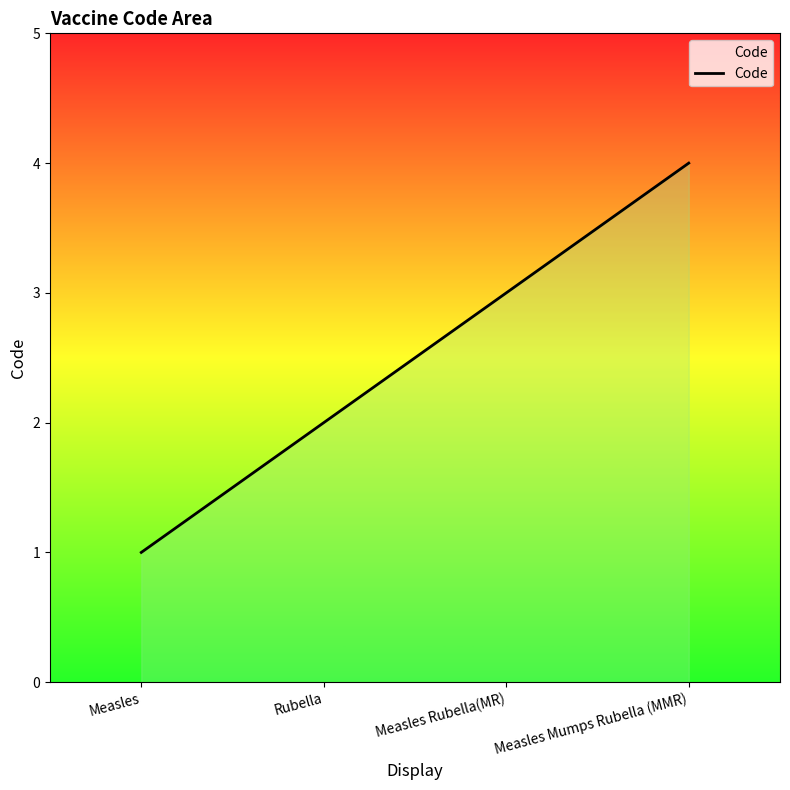

Count the number of data series in this chart.

1